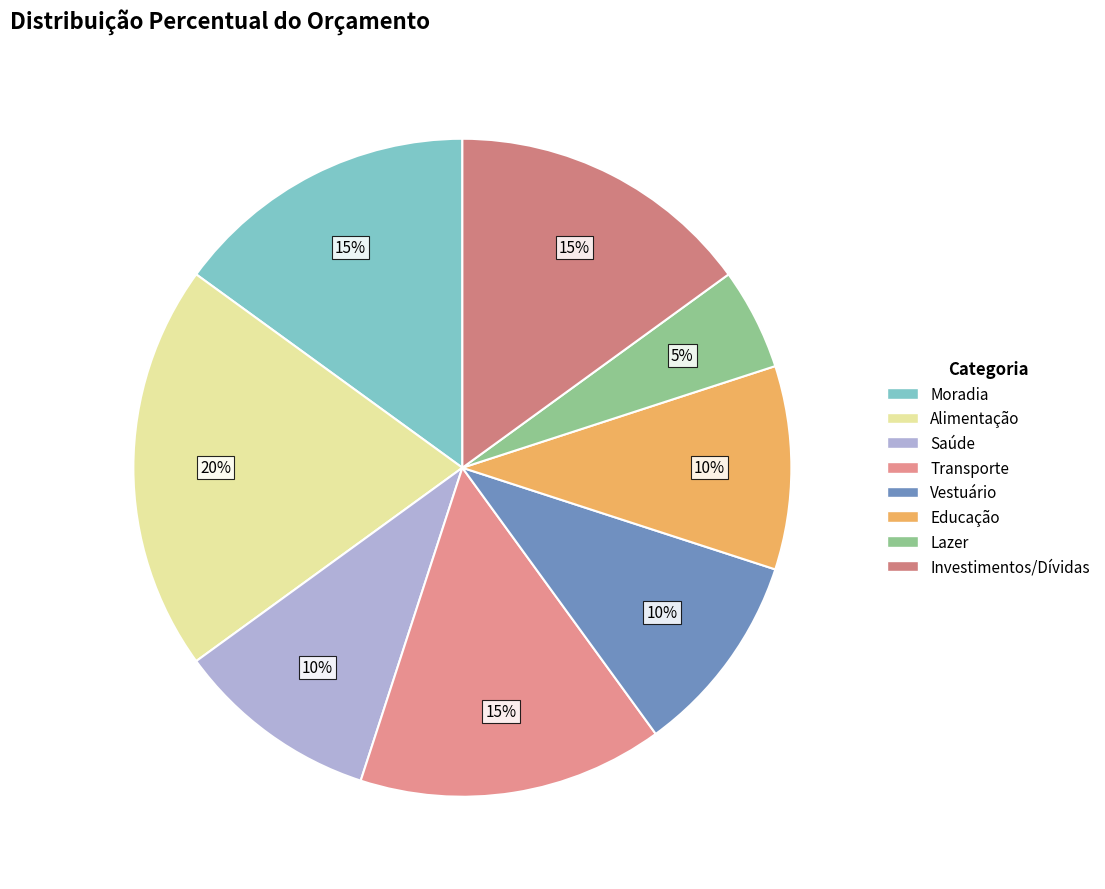

To the nearest percent, what portion does Saúde represent?

10%